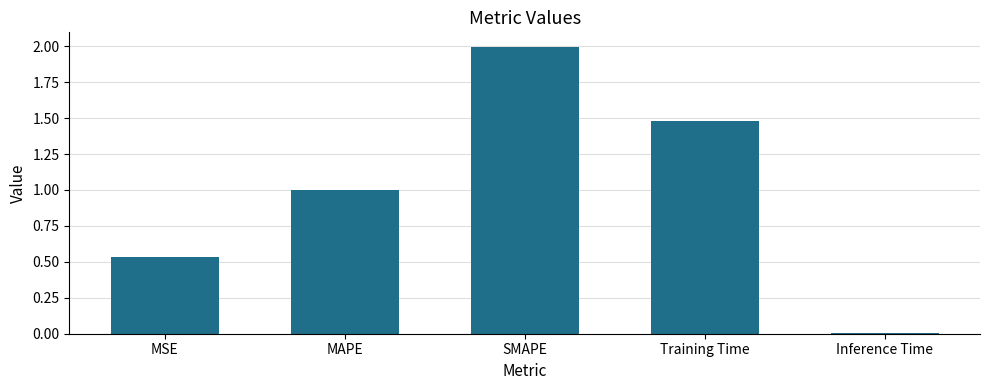

What is the label of the 3rd bar from the left?

SMAPE